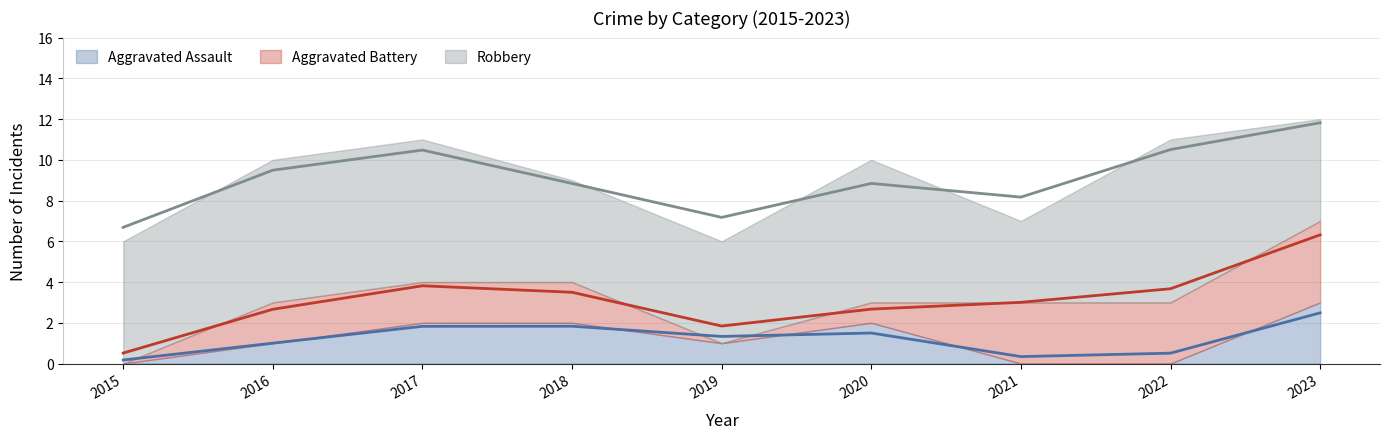

At which category does Aggravated Battery reach its first local valley?

2019